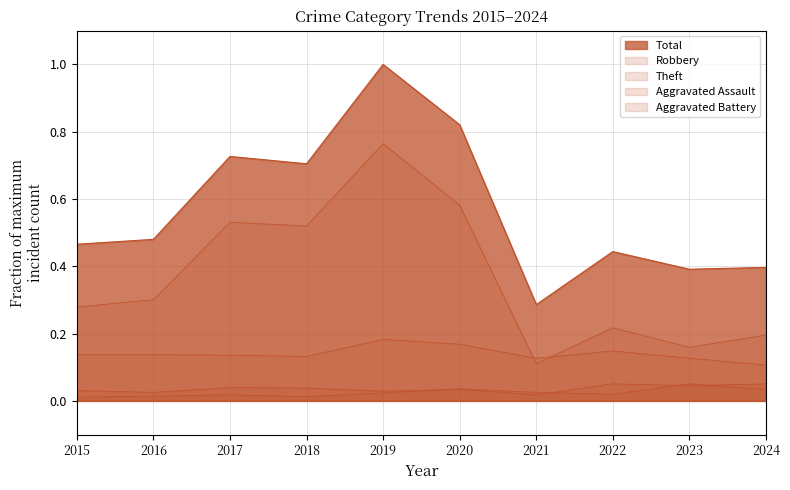

Which series has the largest total across all categories?

Total